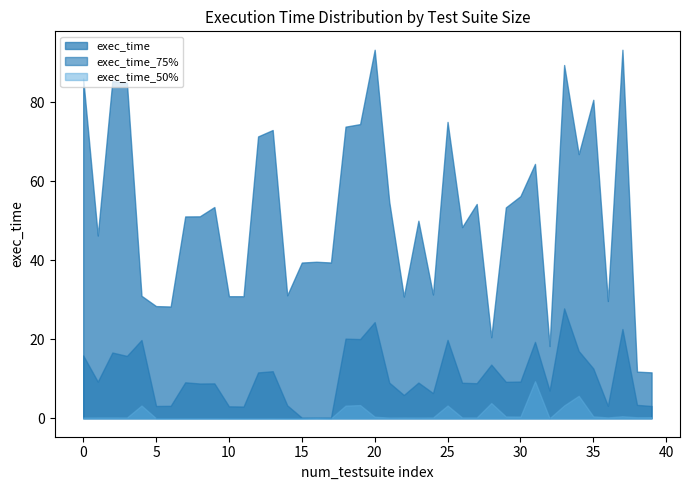

Which series has the largest total across all categories?

exec_time